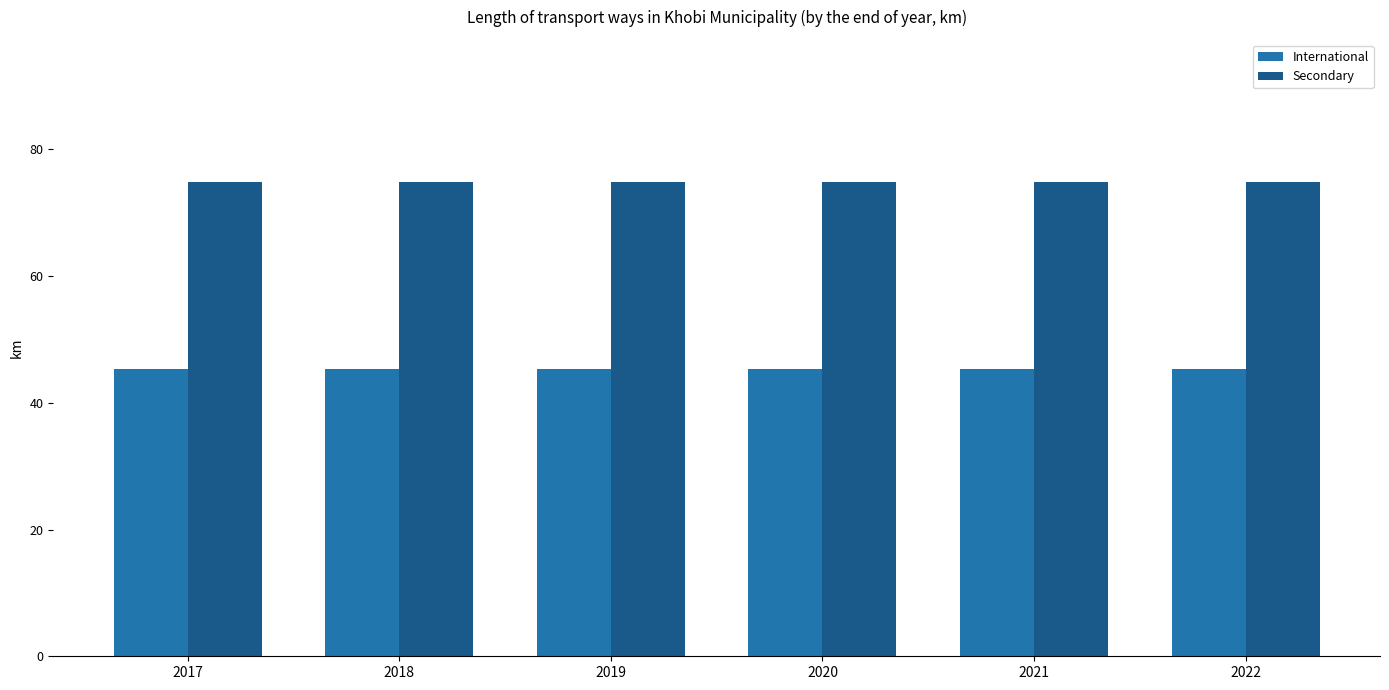

Is the value of International at 2017 greater than the value of Secondary at 2020?

No